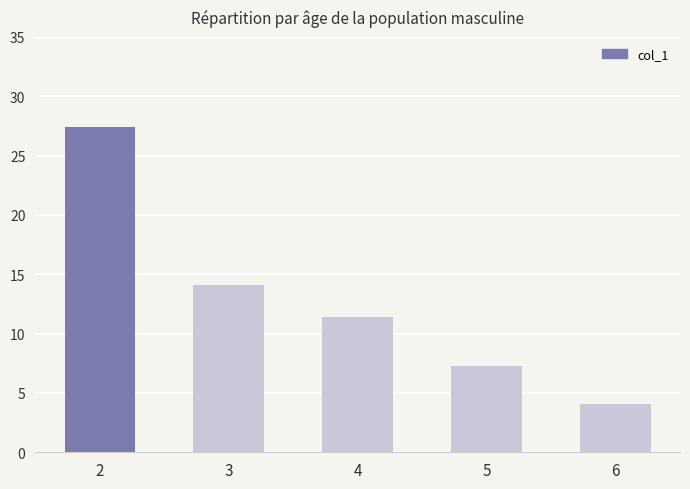

Is it true that the value at 2 is 27.4?

True